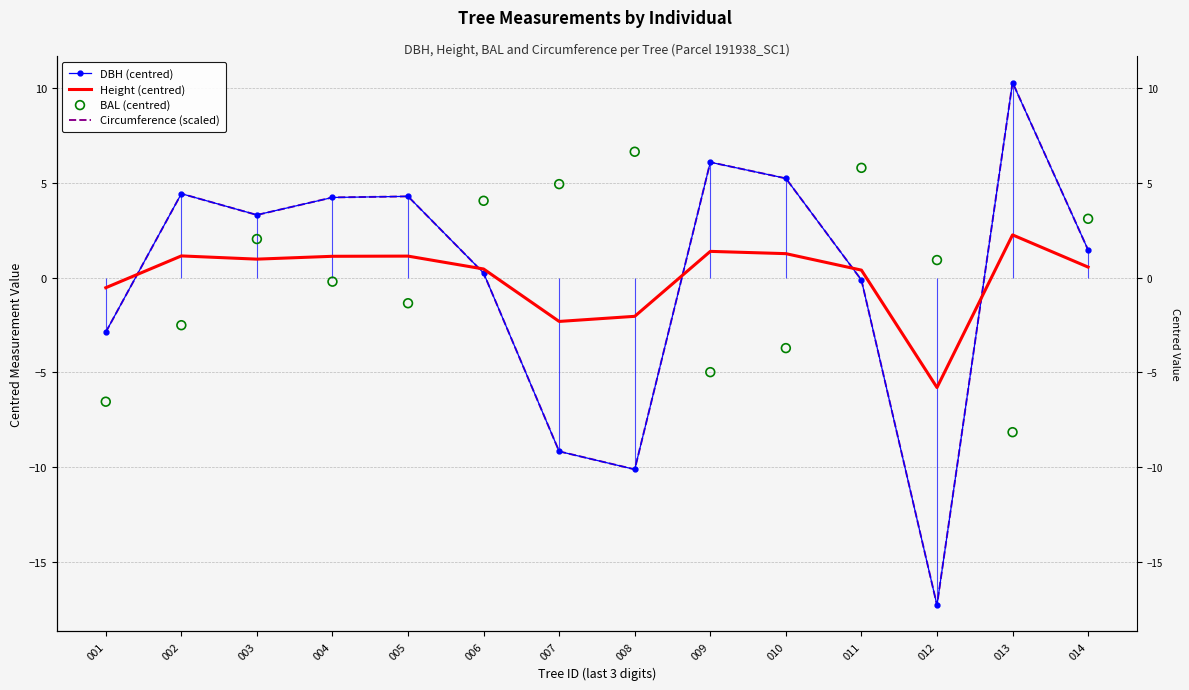

Which series reaches the minimum Y coordinate?

DBH (centred)